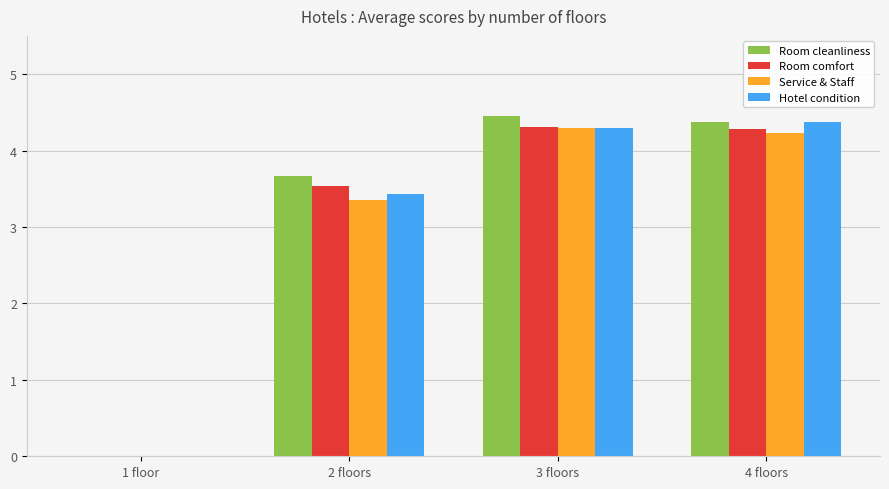

The value of Room cleanliness at 1 floor is 0.0. True or false?

True